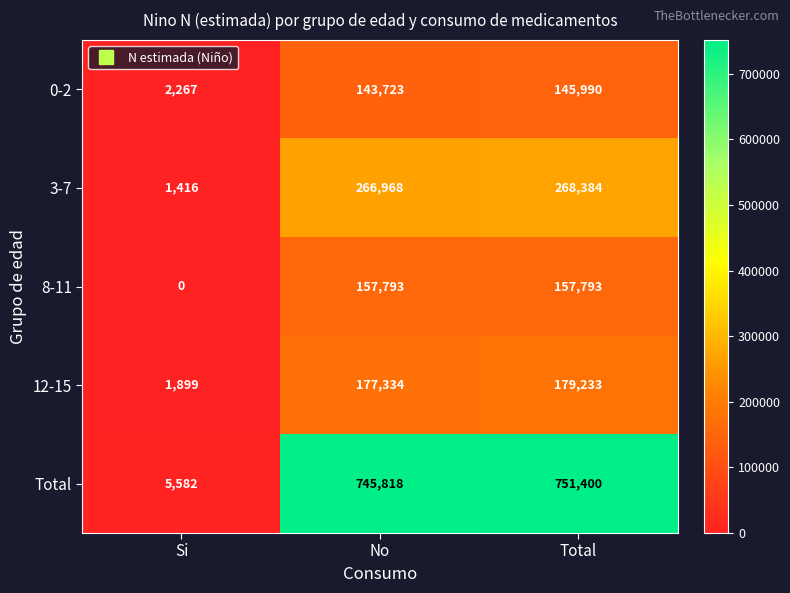

Reading left to right, extract all data points from this chart.

0-2: 2267	143723	145990
3-7: 1416	266968	268384
8-11: 0	157793	157793
12-15: 1899	177334	179233
Total: 5582	745818	751400